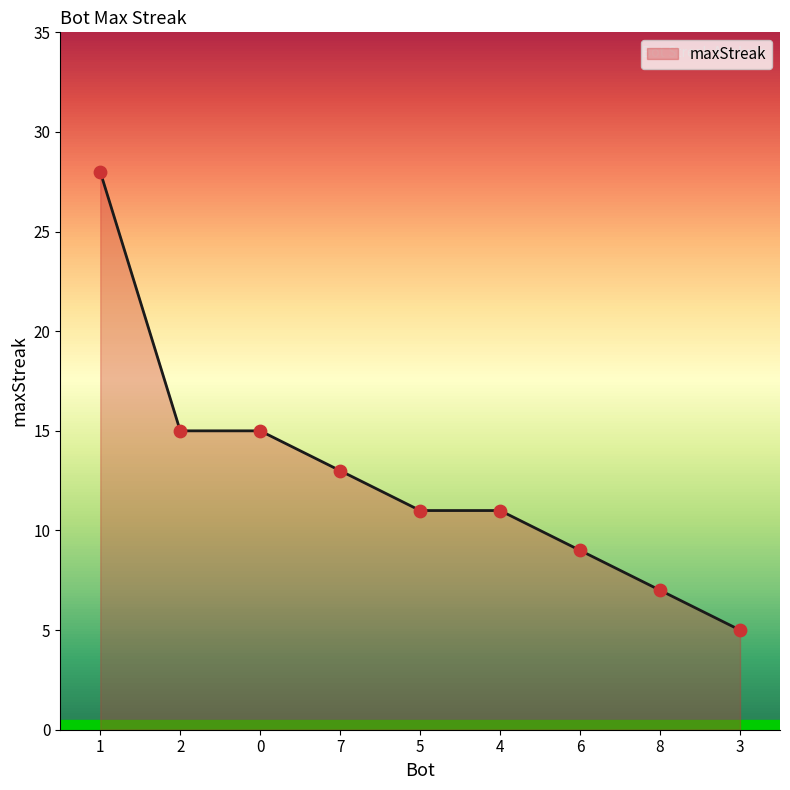

Which has a higher value, 3 or 2?

2